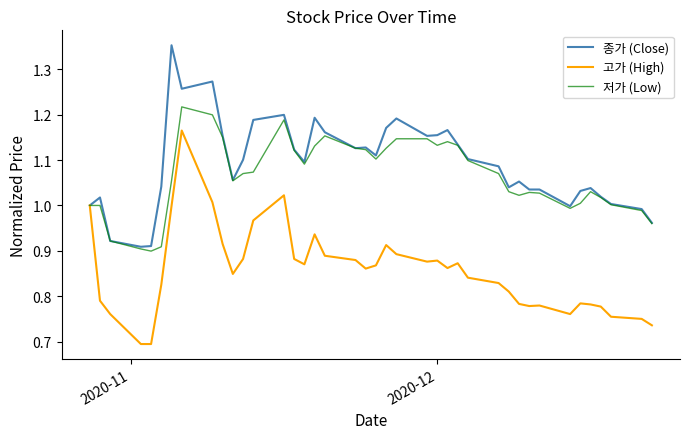

Does the chart display data point markers on the line(s)?

No